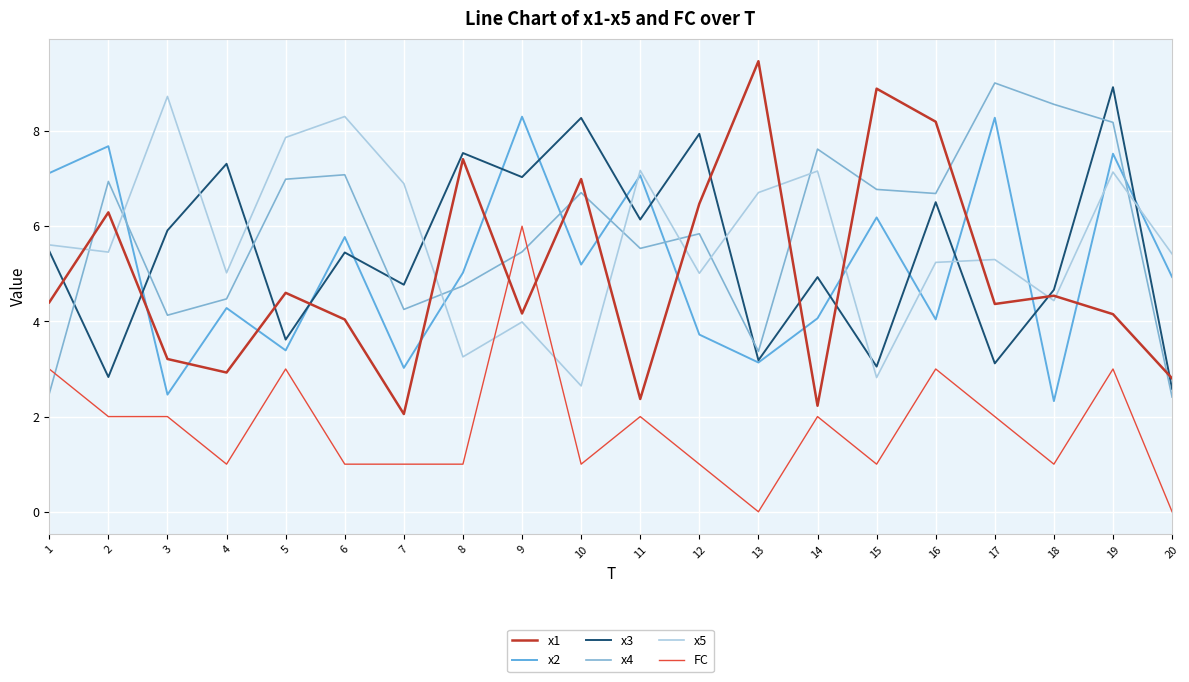

What is the approximate value of x2 at 2?

7.7